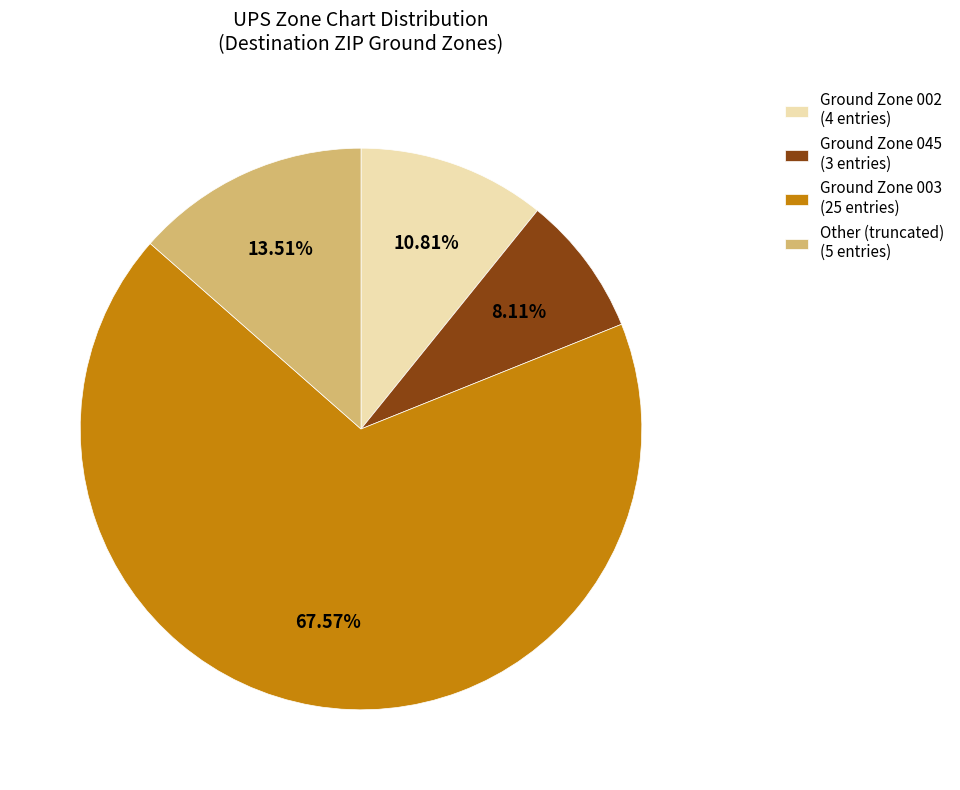

Does any single category account for the majority?

Yes